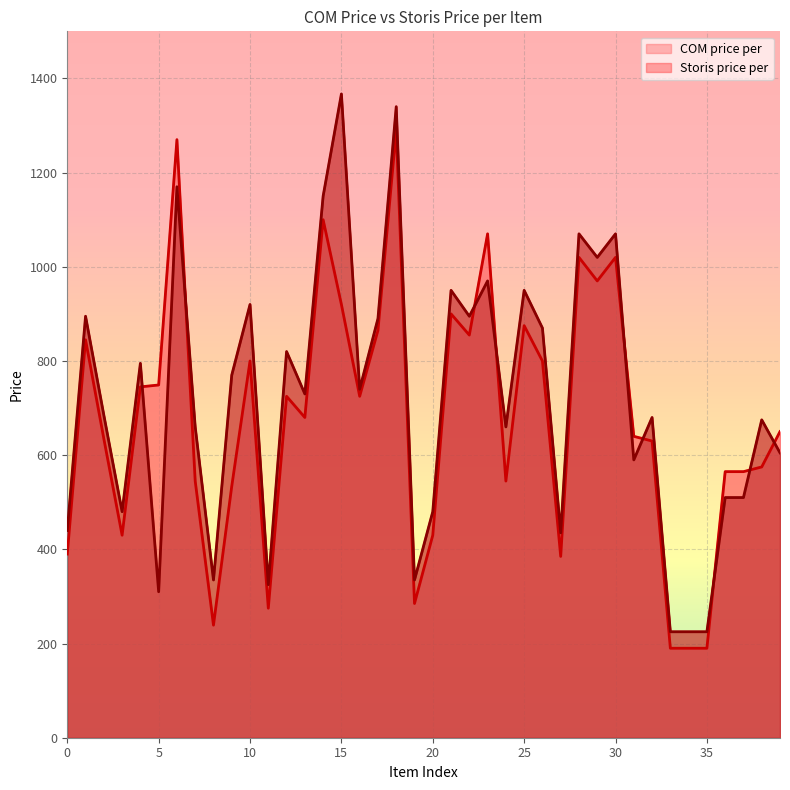

Is it true that COM price per equals 565 at 36?

True